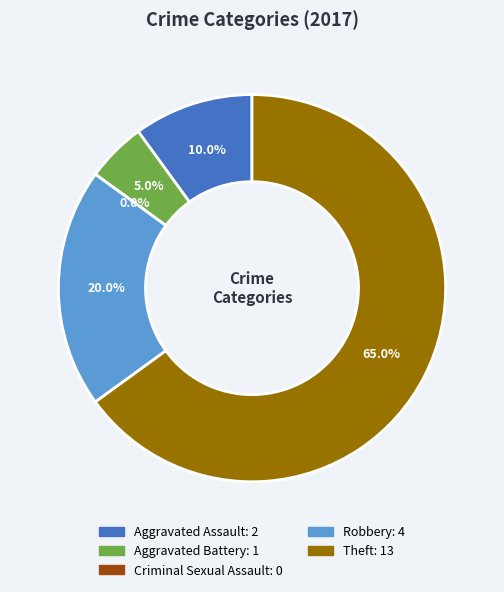

Which category has the biggest portion of the pie?

Theft